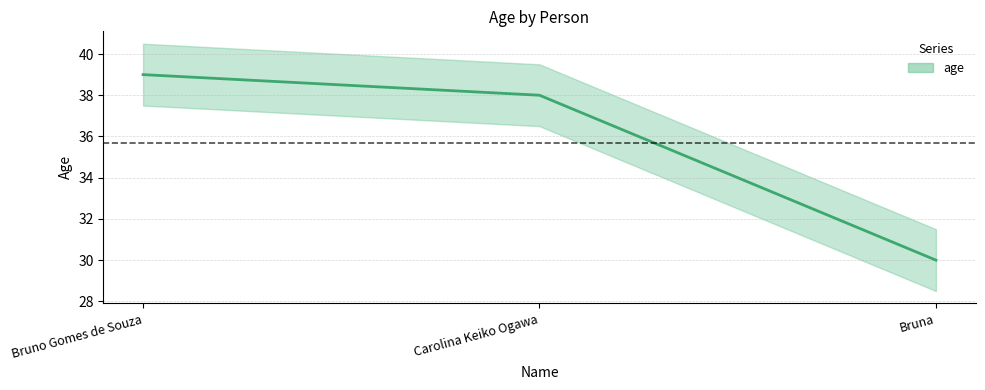

Reading right to left, list all the values displayed in this chart.

30	38	39